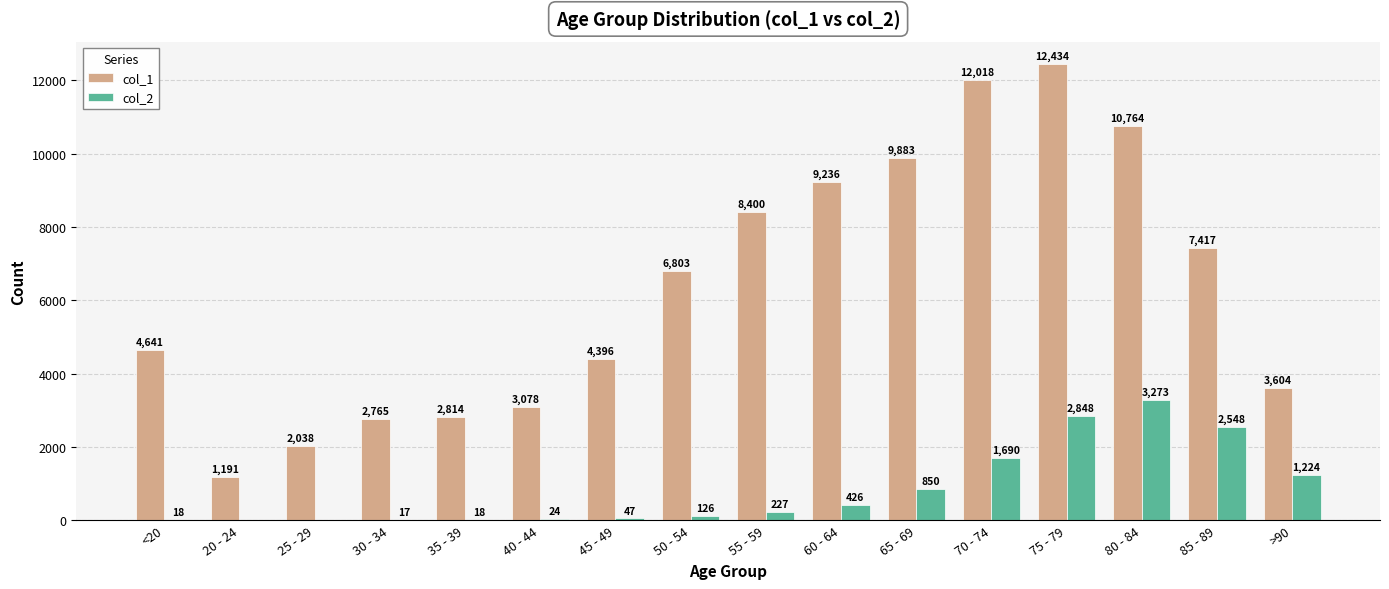

Reading left to right, what are all the values shown in this chart?

col_1: <20=4641	20 - 24=1191	25 - 29=2038	30 - 34=2765	35 - 39=2814	40 - 44=3078	45 - 49=4396	50 - 54=6803	55 - 59=8400	60 - 64=9236	65 - 69=9883	70 - 74=12018	75 - 79=12434	80 - 84=10764	85 - 89=7417	>90=3604
col_2: <20=18	20 - 24=4	25 - 29=3	30 - 34=17	35 - 39=18	40 - 44=24	45 - 49=47	50 - 54=126	55 - 59=227	60 - 64=426	65 - 69=850	70 - 74=1690	75 - 79=2848	80 - 84=3273	85 - 89=2548	>90=1224